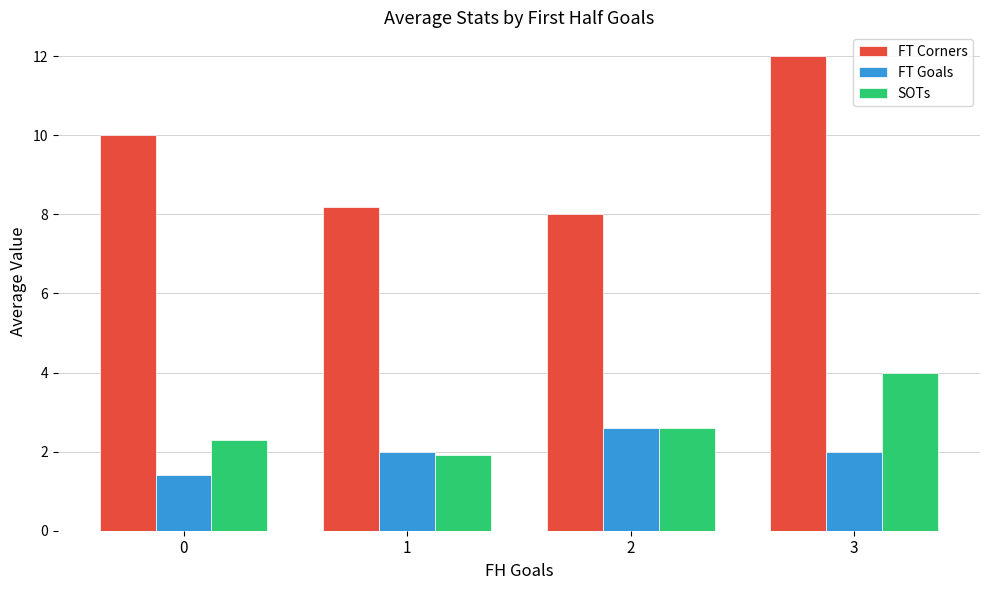

What value does the FT Goals series have at 1?

2.0